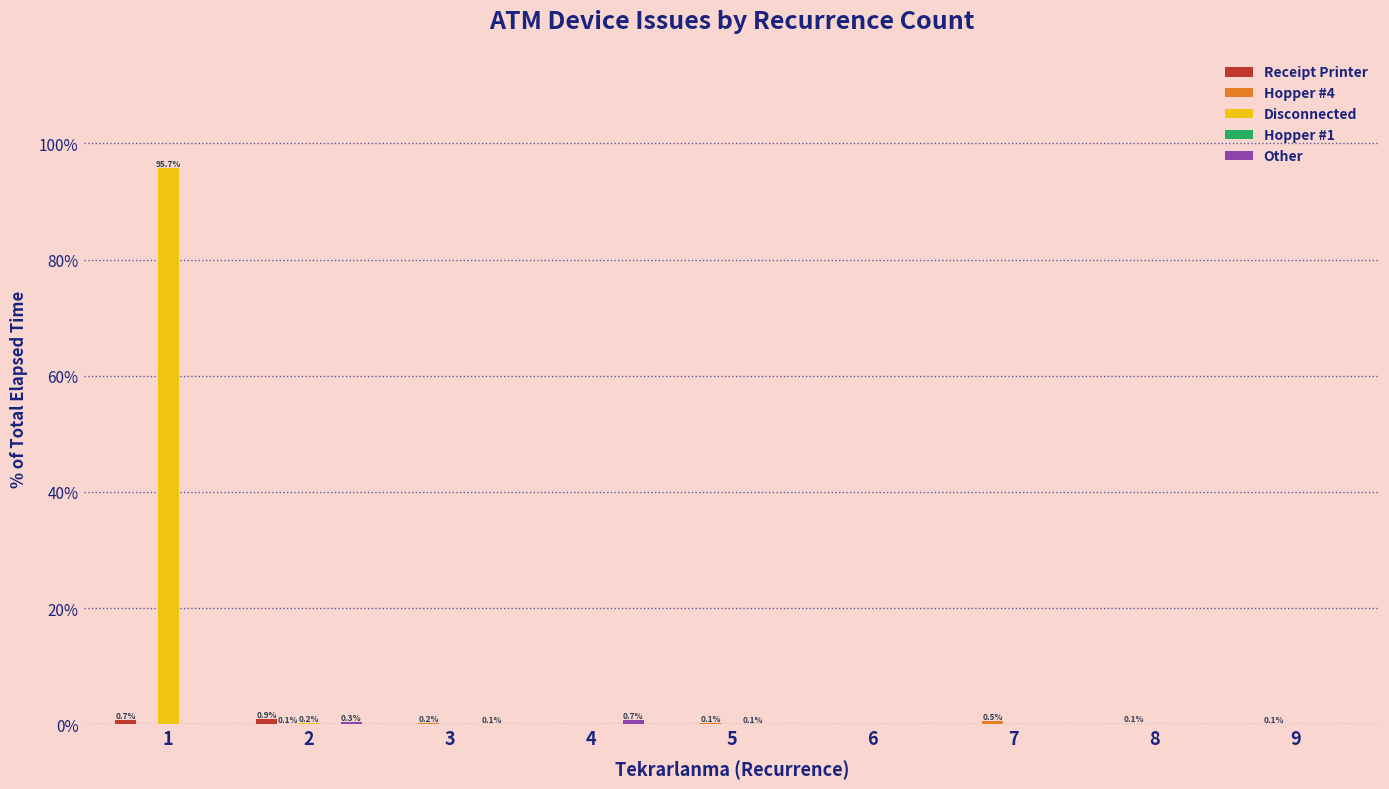

Is it true that Disconnected equals 62.8 at 9?

False